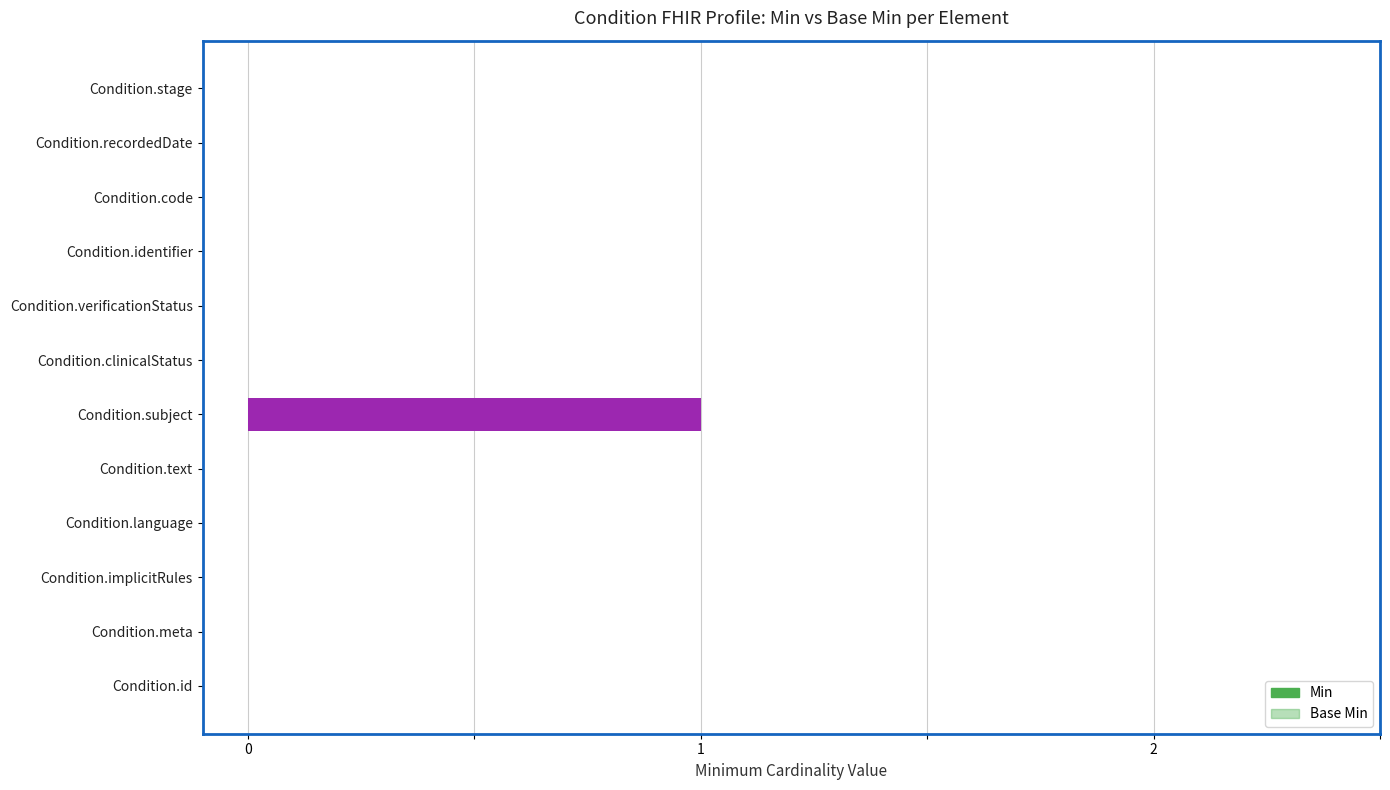

What are all the series names shown in the legend?

Min, Base Min